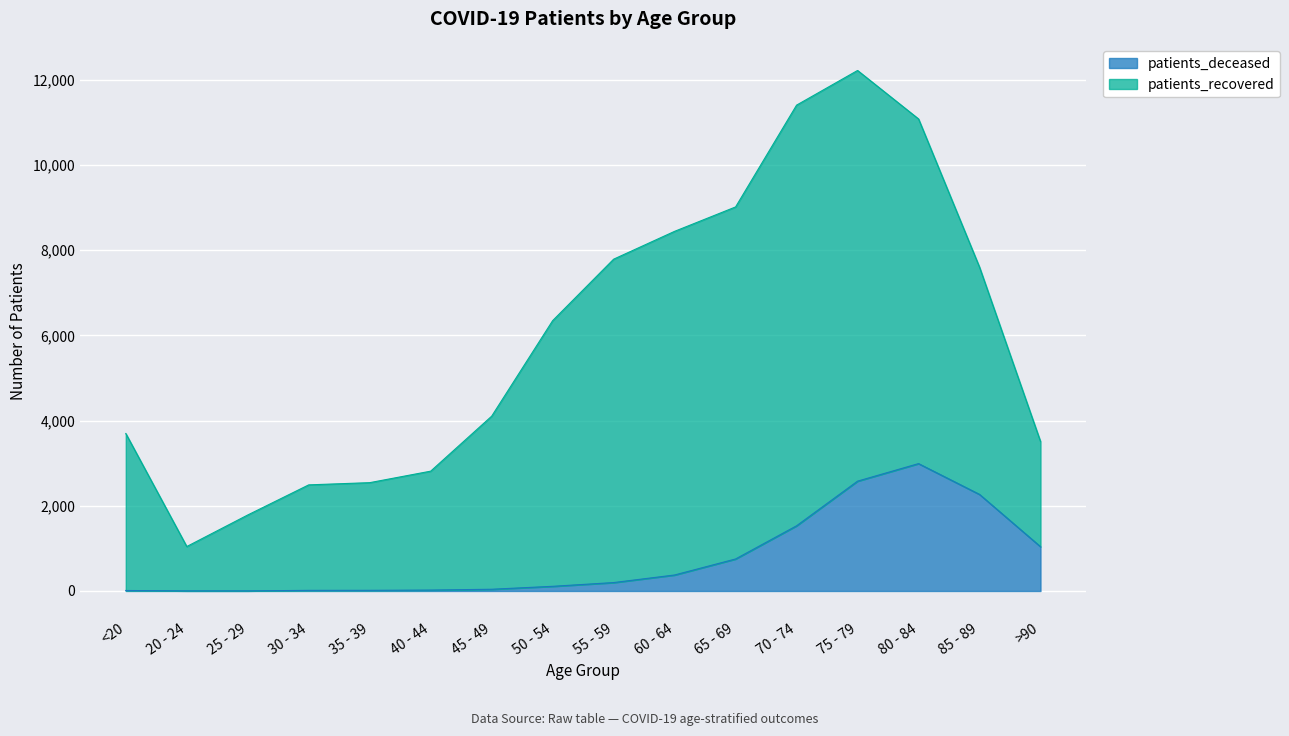

Between 45 - 49 and 25 - 29, which is larger?

45 - 49